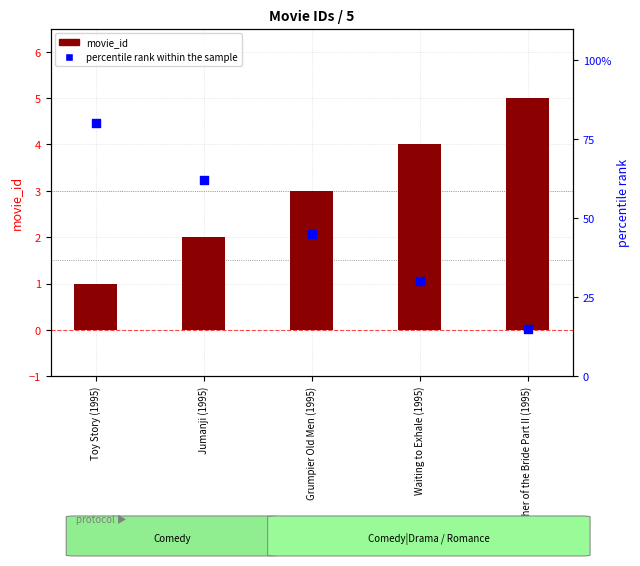

What are all the series names shown in the legend?

movie_id, percentile rank within the sample